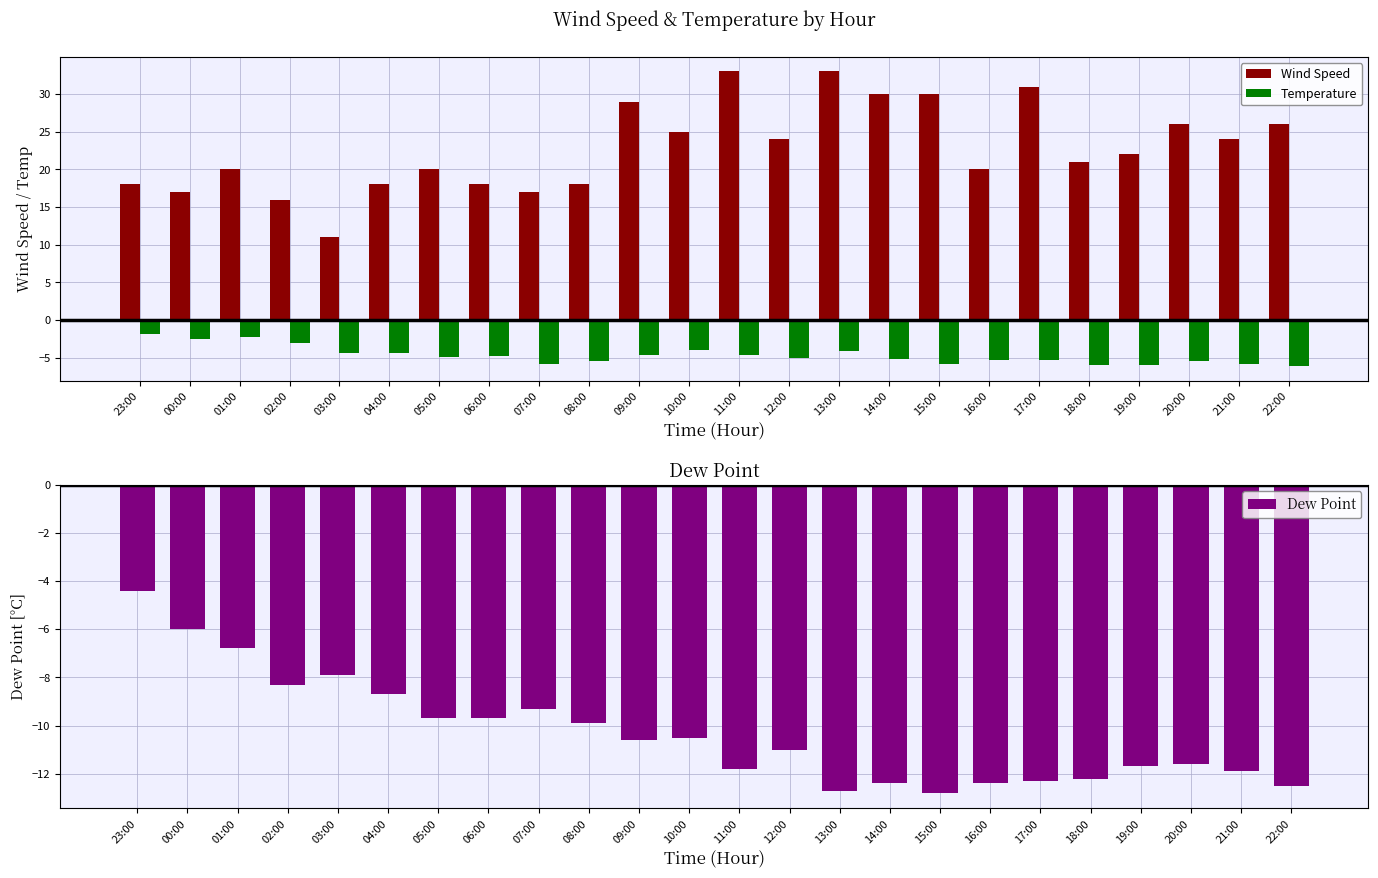

Which series has the largest total across all categories?

Wind Speed